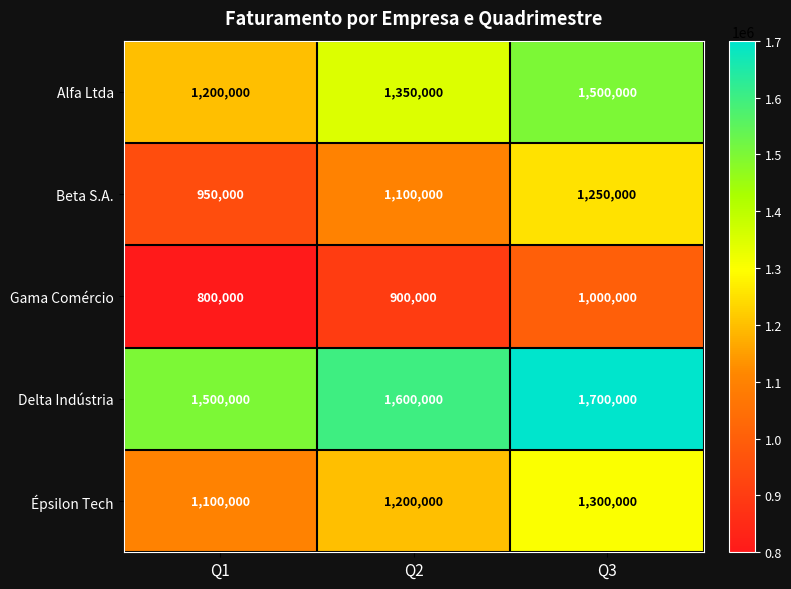

What is the difference between the highest and lowest values at Q2?

700000